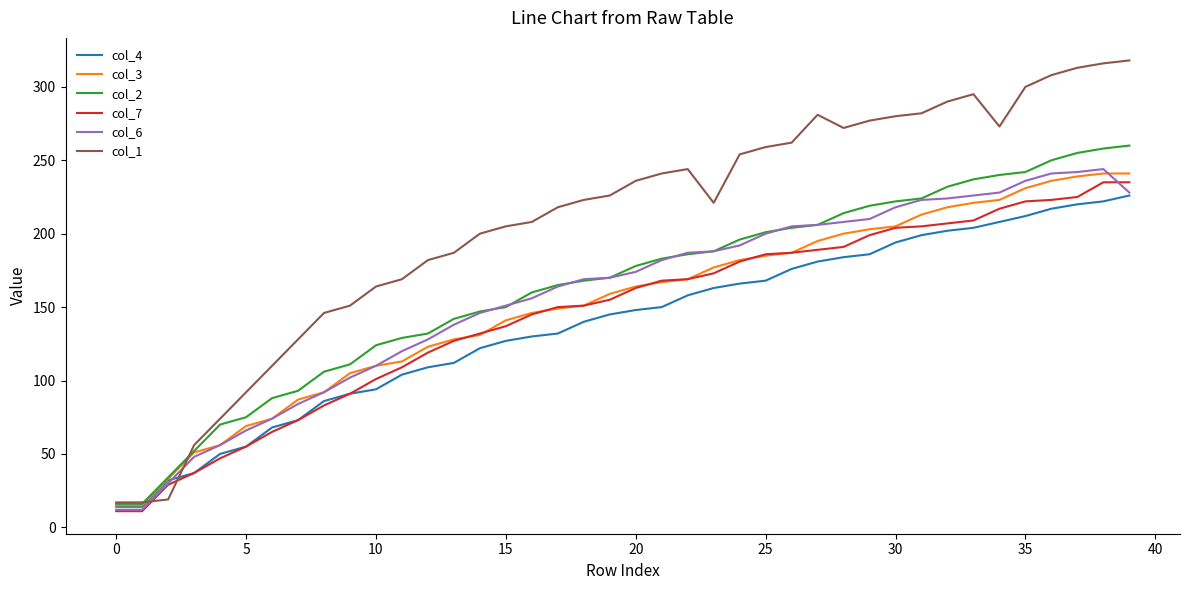

What is the lowest value of the col_7 series?

11